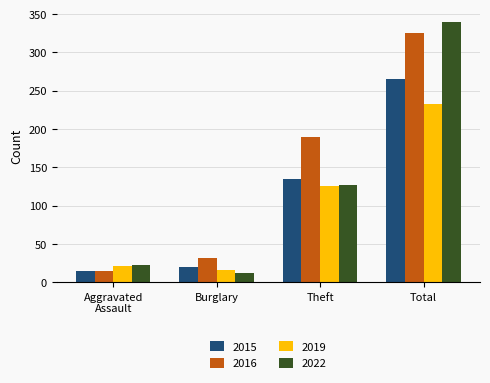

Which series has the widest spread of values?

2022